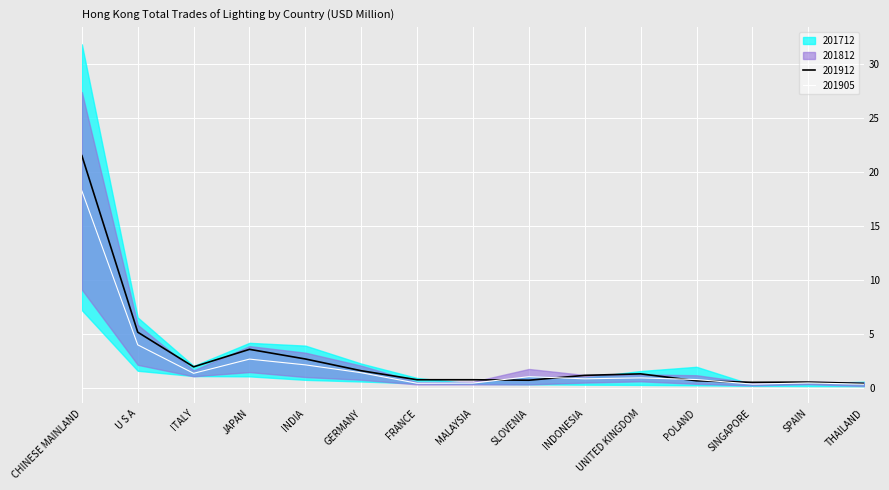

What is the average value of the 201712 series?

3.9